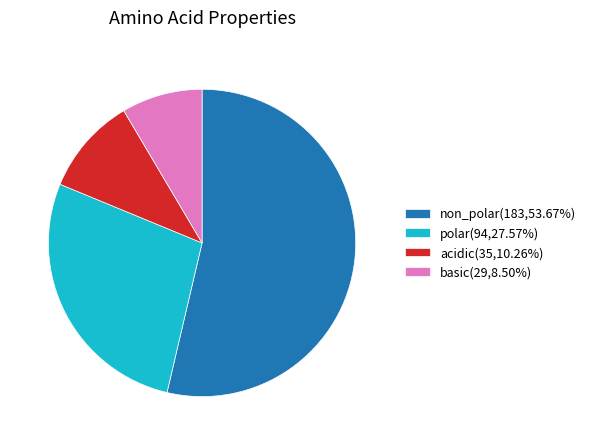

Is it true that polar is 16% of the pie?

False